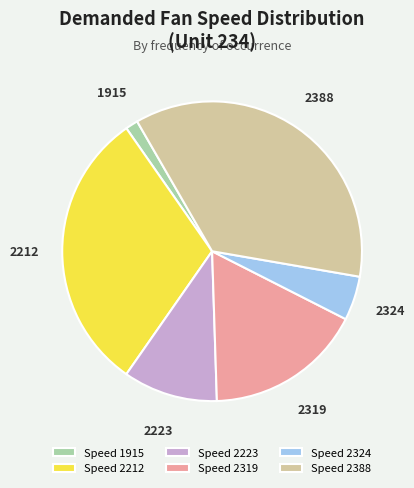

Is it true that 2388 is 24% of the pie?

False